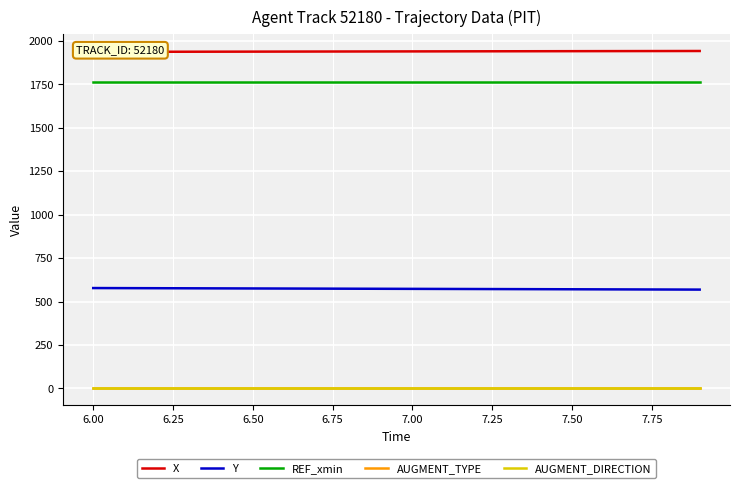

How many lines are shown in the chart?

5